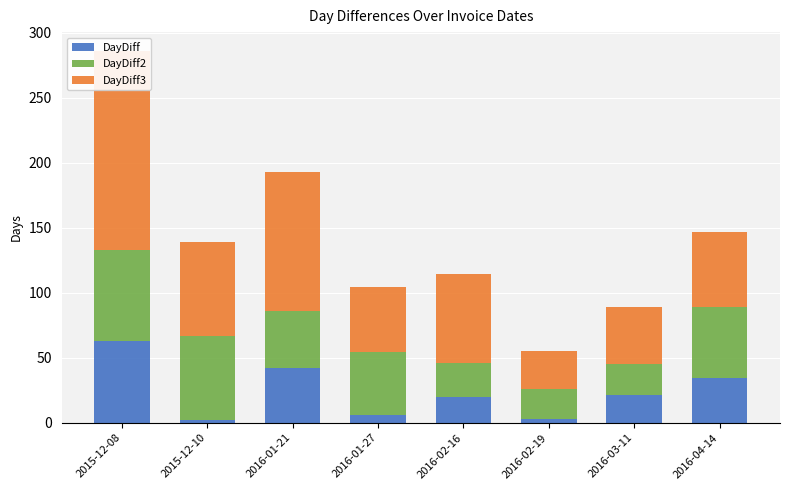

List the series in order of their peak value, highest first.

DayDiff3, DayDiff2, DayDiff